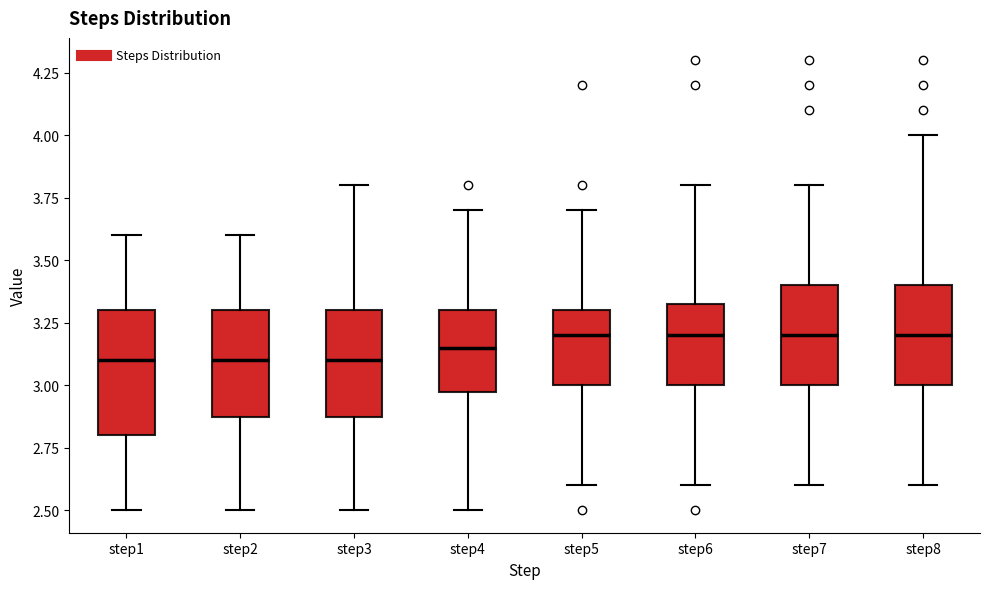

Reading left to right, transcribe this box plot: for each box, give where its median line is, the range the box spans, and where its two whiskers end, as read against the y-axis. The values are not printed on the chart, so give them approximately, as read against the axis.

step1: median 3.10, box 2.80 to 3.30, whiskers 2.50 to 3.60
step2: median 3.10, box 2.90 to 3.30, whiskers 2.50 to 3.60
step3: median 3.10, box 2.90 to 3.30, whiskers 2.50 to 3.80
step4: median 3.15, box 3.00 to 3.30, whiskers 2.50 to 3.70
step5: median 3.20, box 3.00 to 3.30, whiskers 2.60 to 3.70
step6: median 3.20, box 3.00 to 3.35, whiskers 2.60 to 3.80
step7: median 3.20, box 3.00 to 3.40, whiskers 2.60 to 3.80
step8: median 3.20, box 3.00 to 3.40, whiskers 2.60 to 4.00